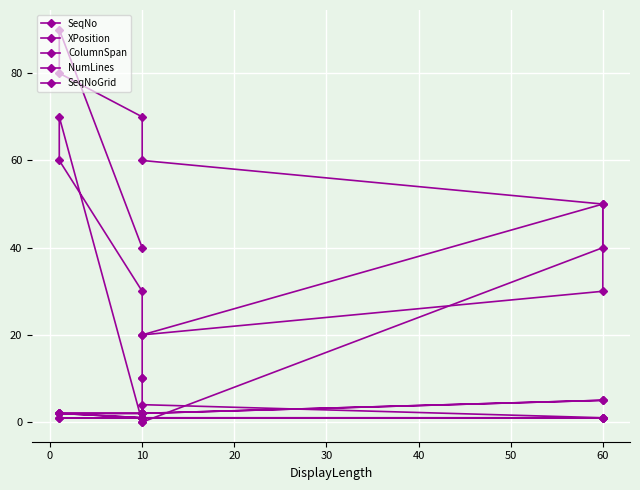

Which has a higher value, 50 or 10?

50